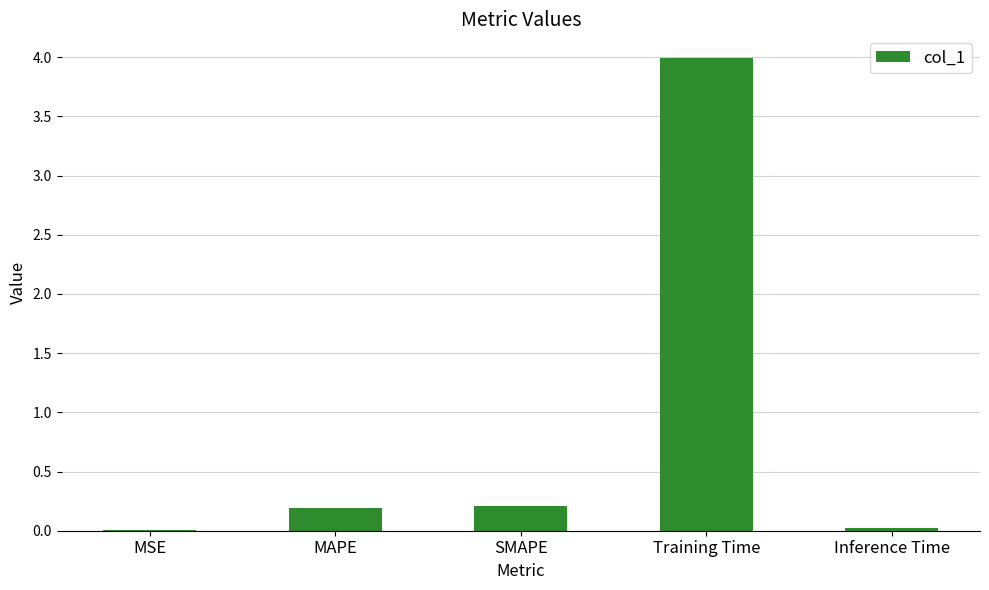

What is the change in value from SMAPE to Training Time?

+3.8